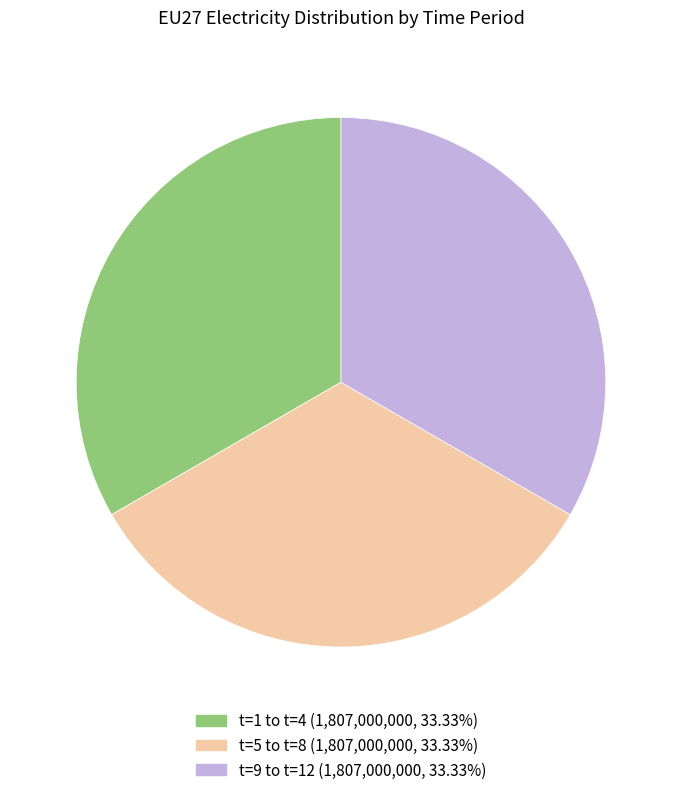

Is there a majority slice in this chart?

No